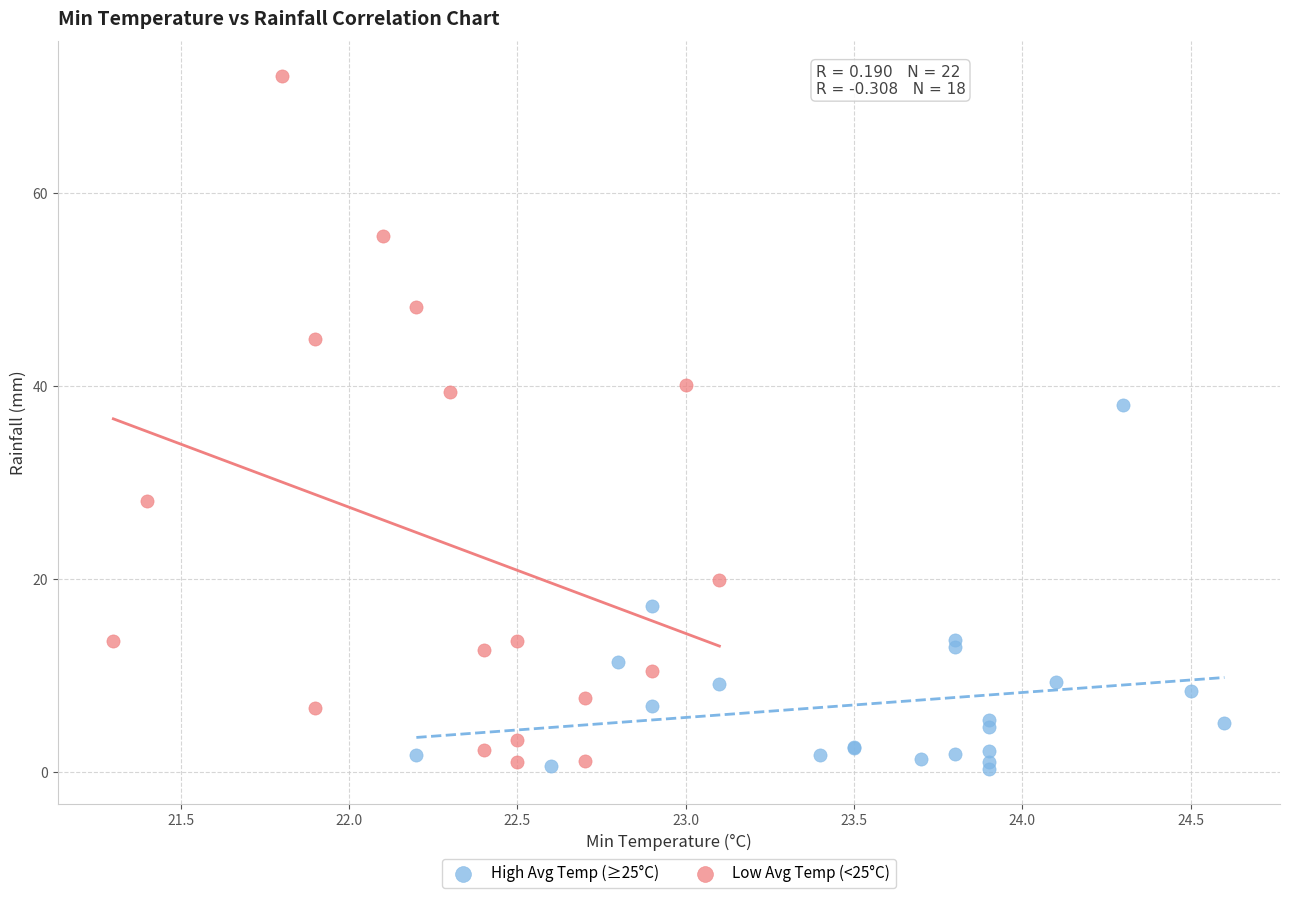

Which series reaches the maximum Y coordinate?

Low Avg Temp (<25°C)